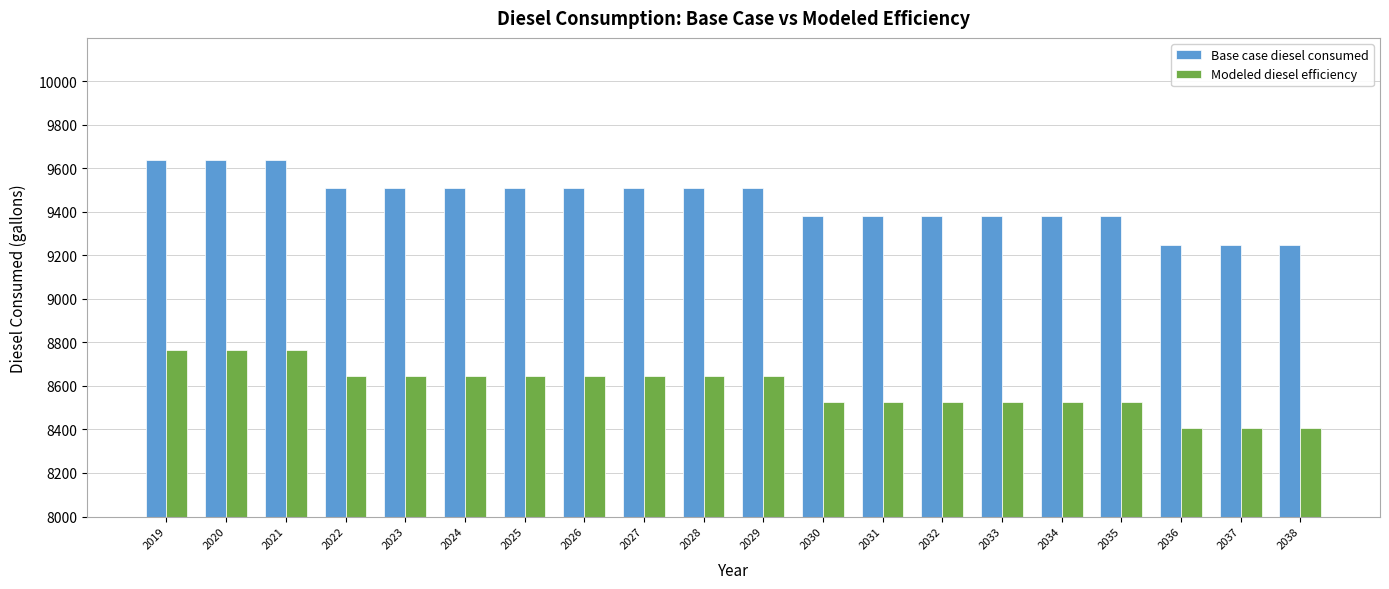

True or false: Modeled diesel efficiency has a value of 8408.4 at 2036.

True